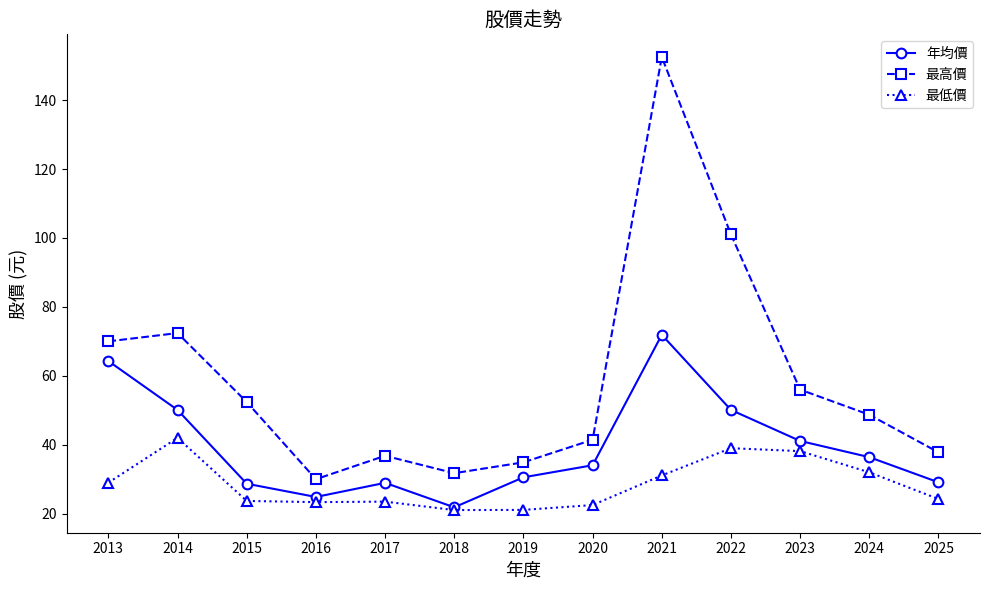

What is the sum of the 最高價 values at 2022 and 2024?

149.7